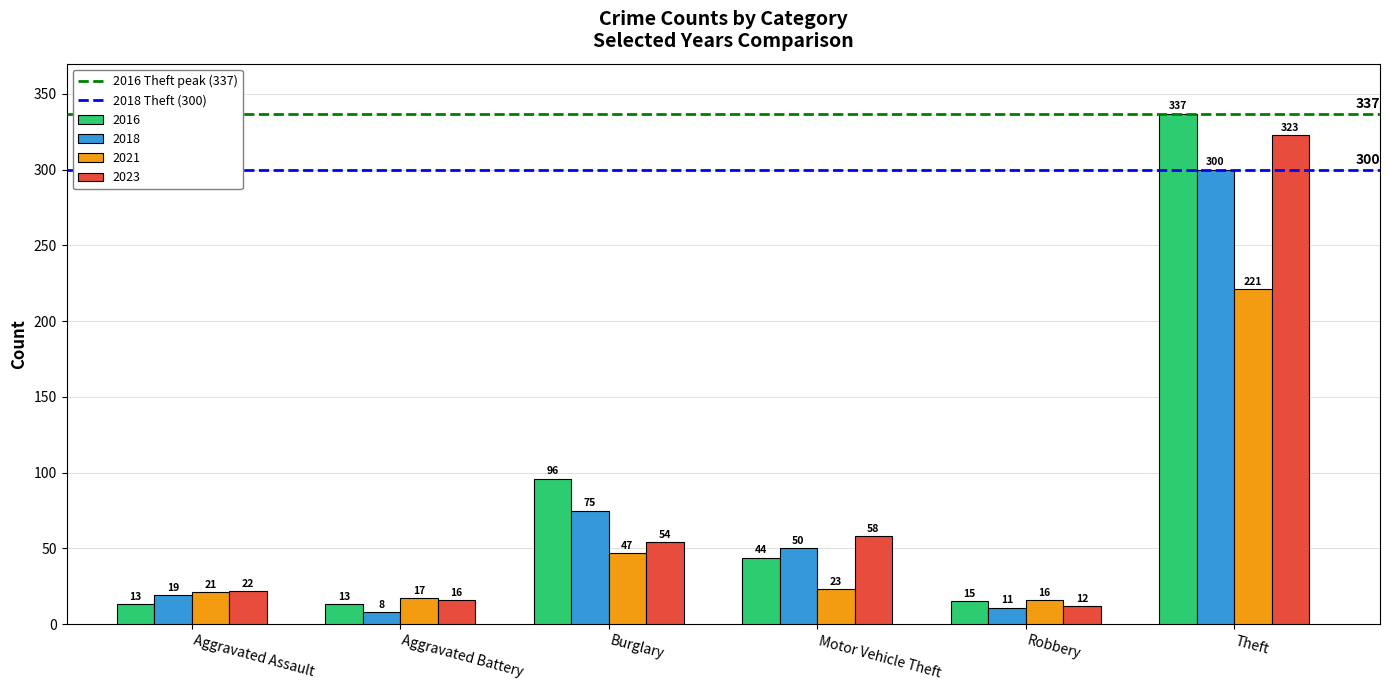

The value of 2016 at Theft is 337. True or false?

True